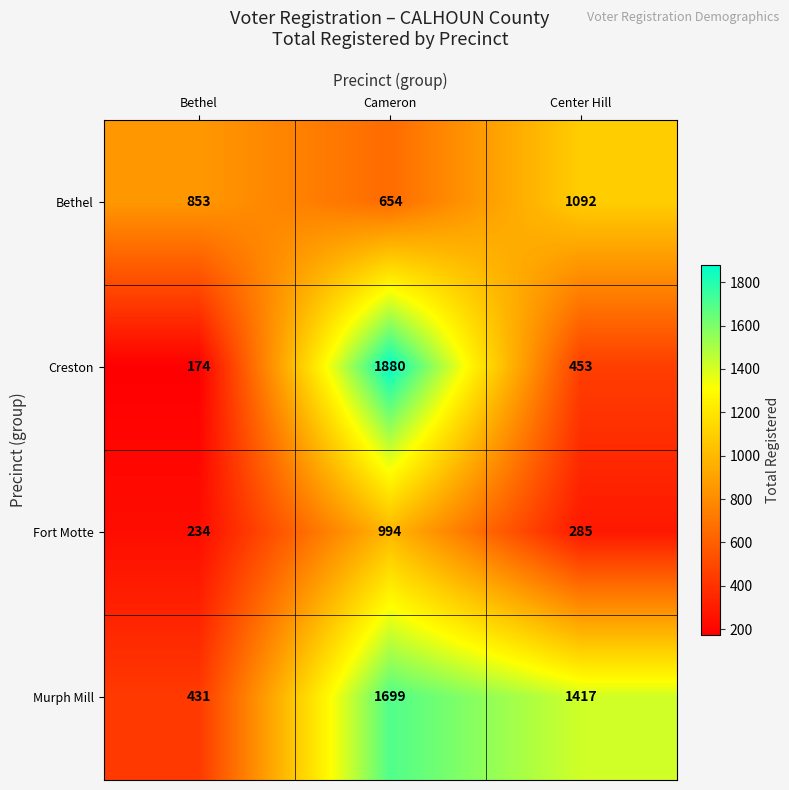

Read the Fort Motte value at Cameron, to the nearest 50.

1000